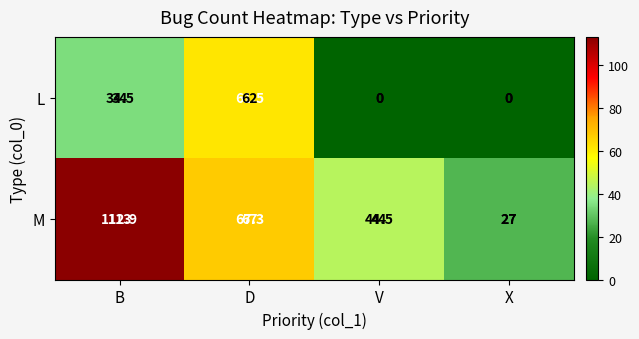

The value of M at D is 67.3. True or false?

True